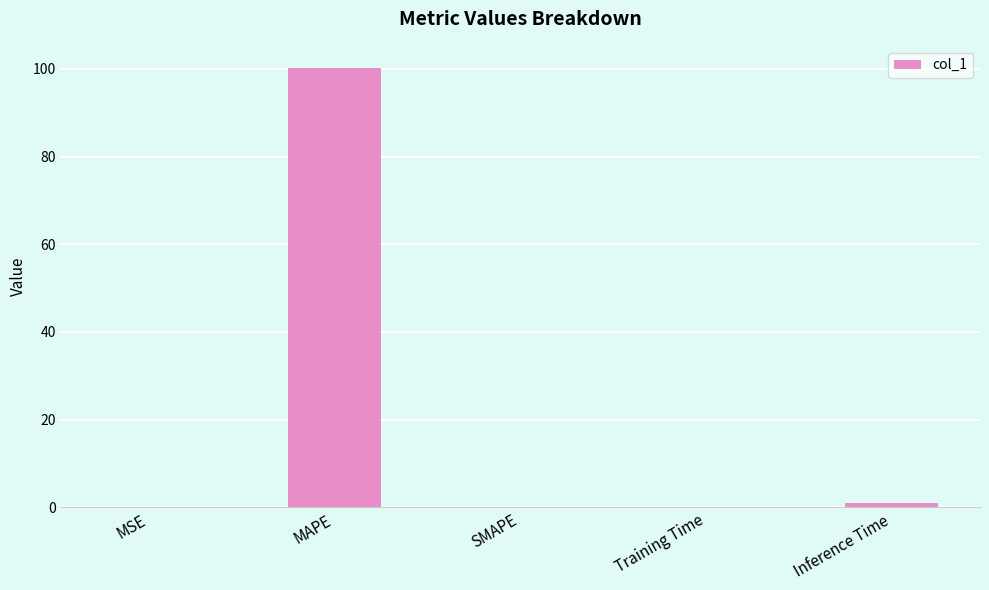

How many distinct data groups are displayed?

1